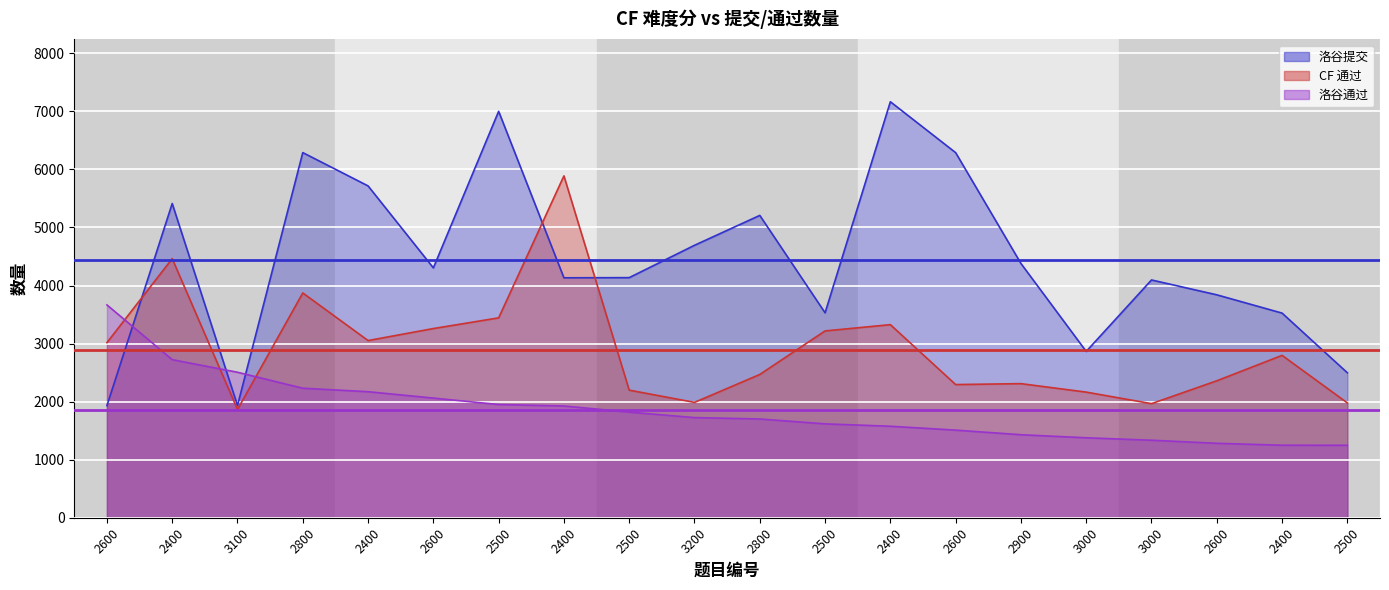

Between 2800 and 2400, which series saw the biggest shift?

CF 通过